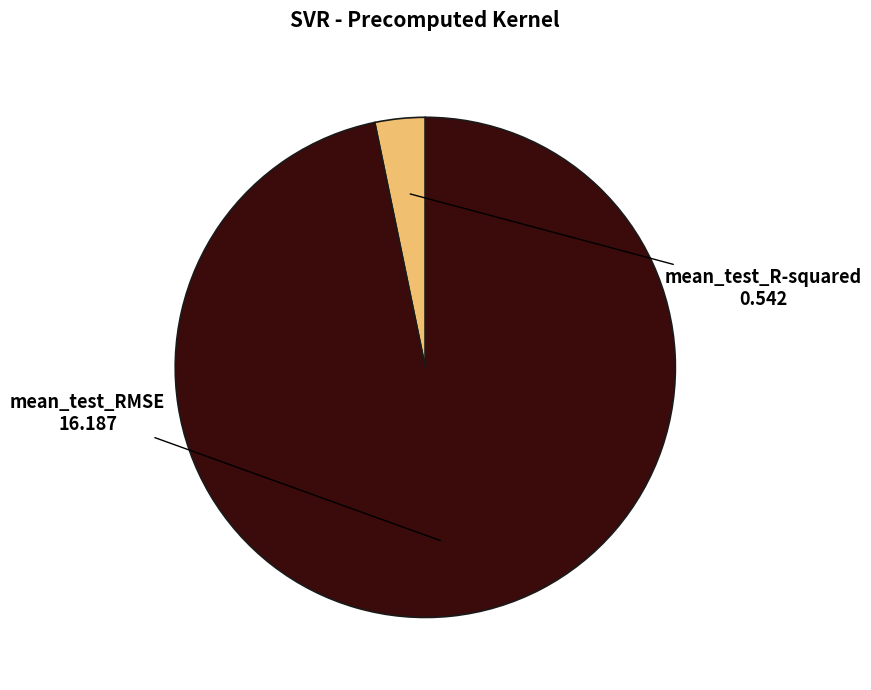

Combined, do mean_test_RMSE and mean_test_R-squared account for over 50%?

Yes